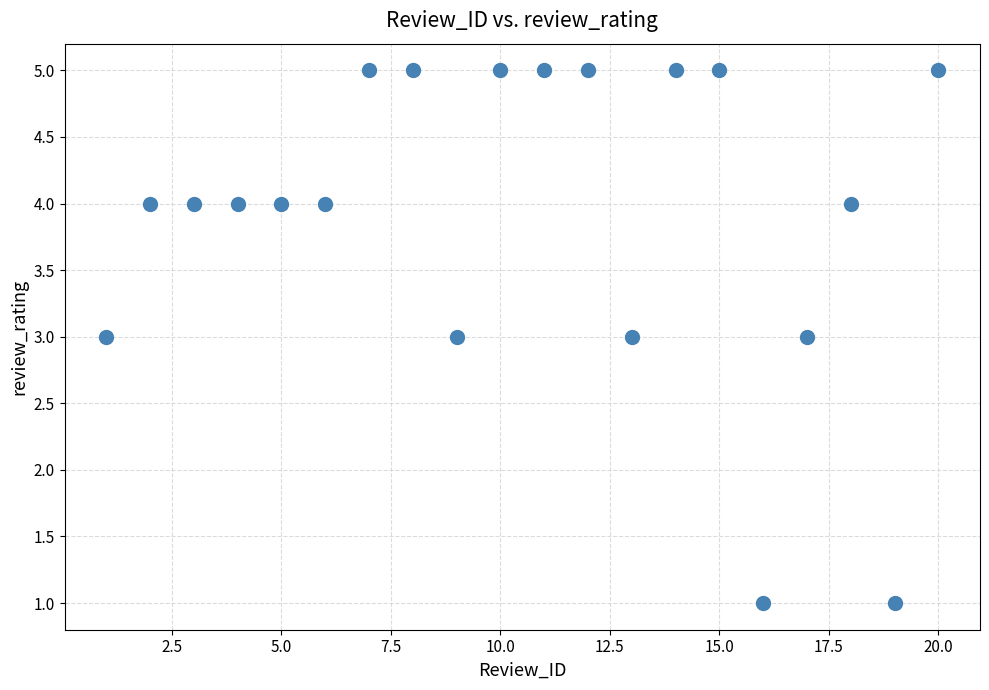

What is the range of X values (max minus min)?

19